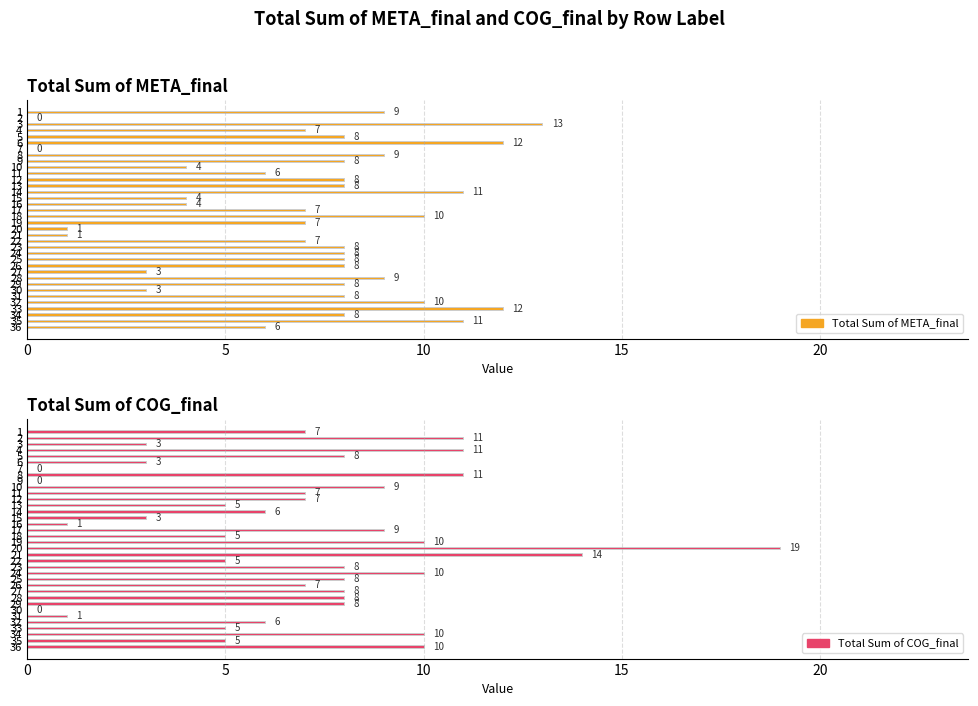

Rank the series at 6 from highest to lowest value.

Total Sum of META_final, Total Sum of COG_final